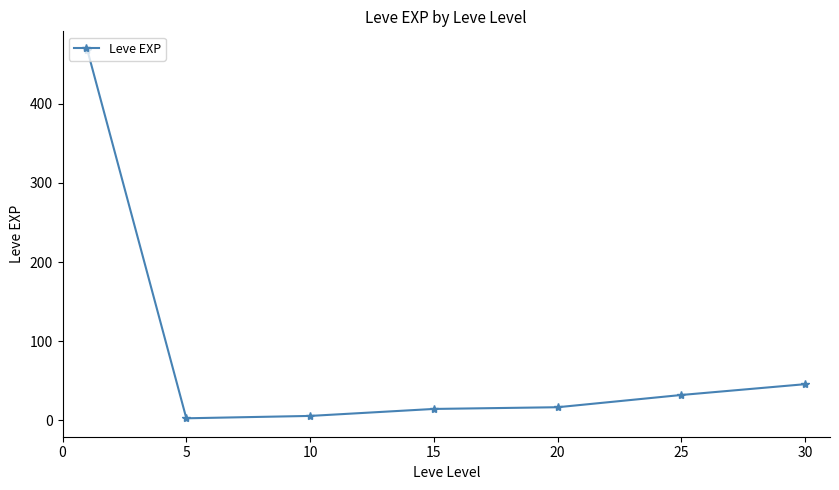

What is the maximum value shown in the chart?

468.5